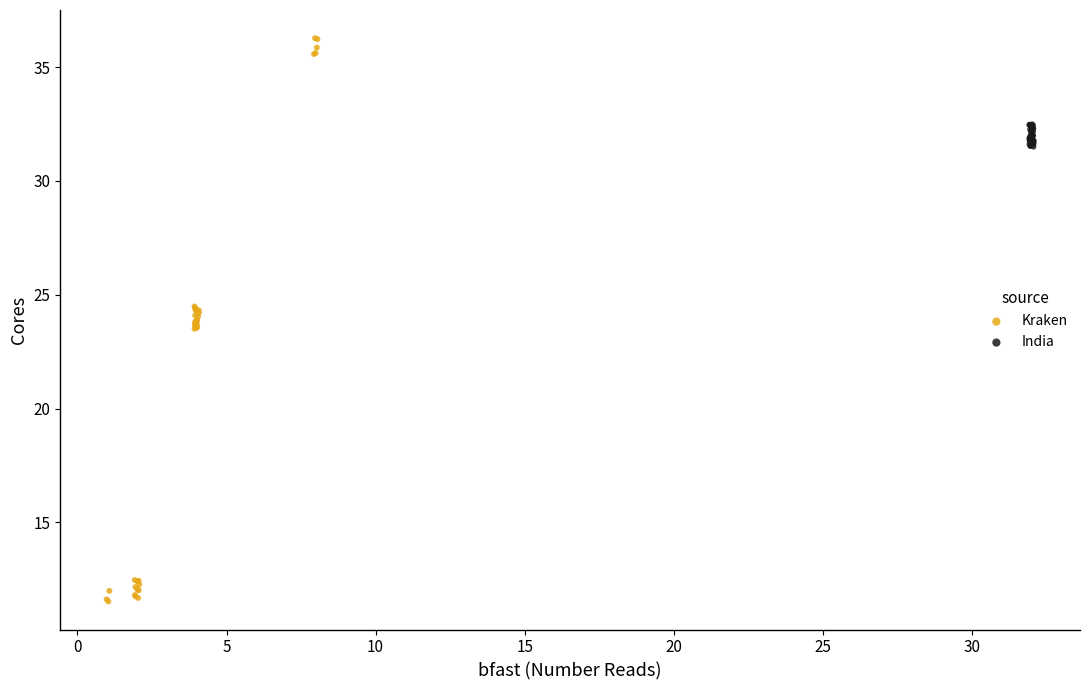

Which series reaches the minimum Y coordinate?

Kraken